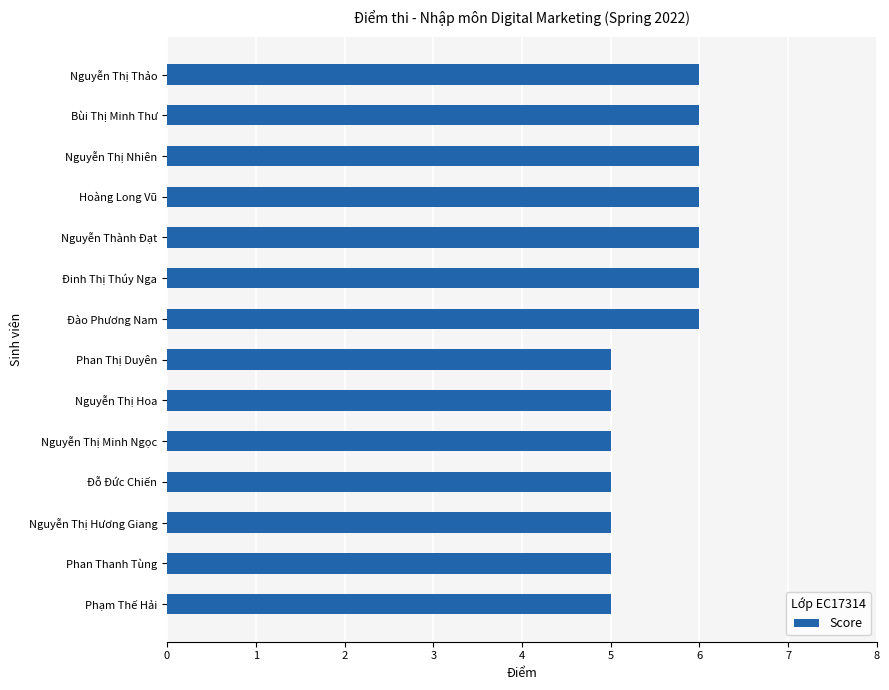

What is the sum of all values?

77